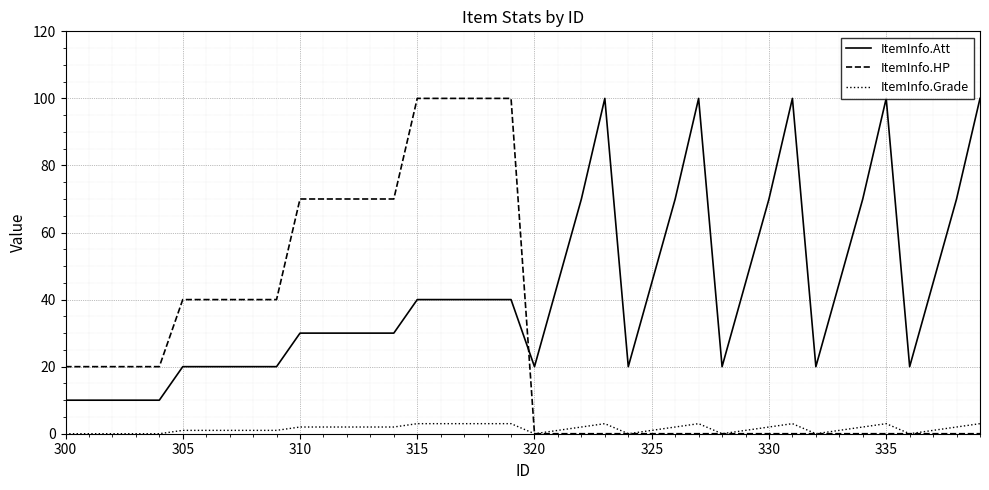

Does the chart display data point markers on the line(s)?

No